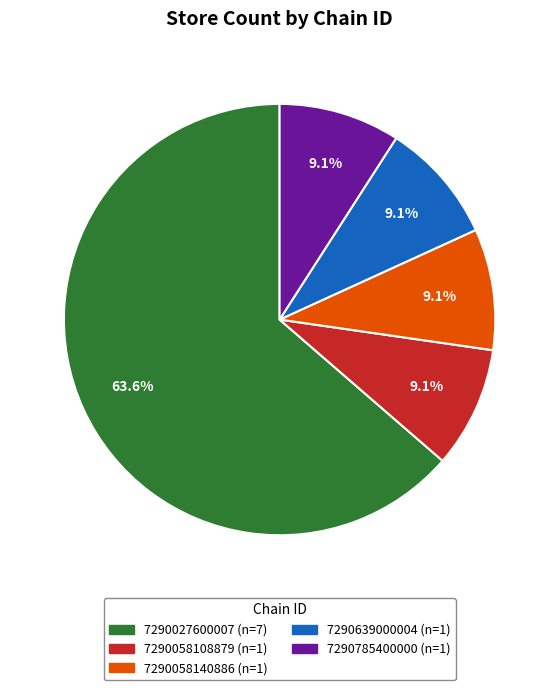

The 7290058108879 slice represents 3% of the pie. True or false?

False